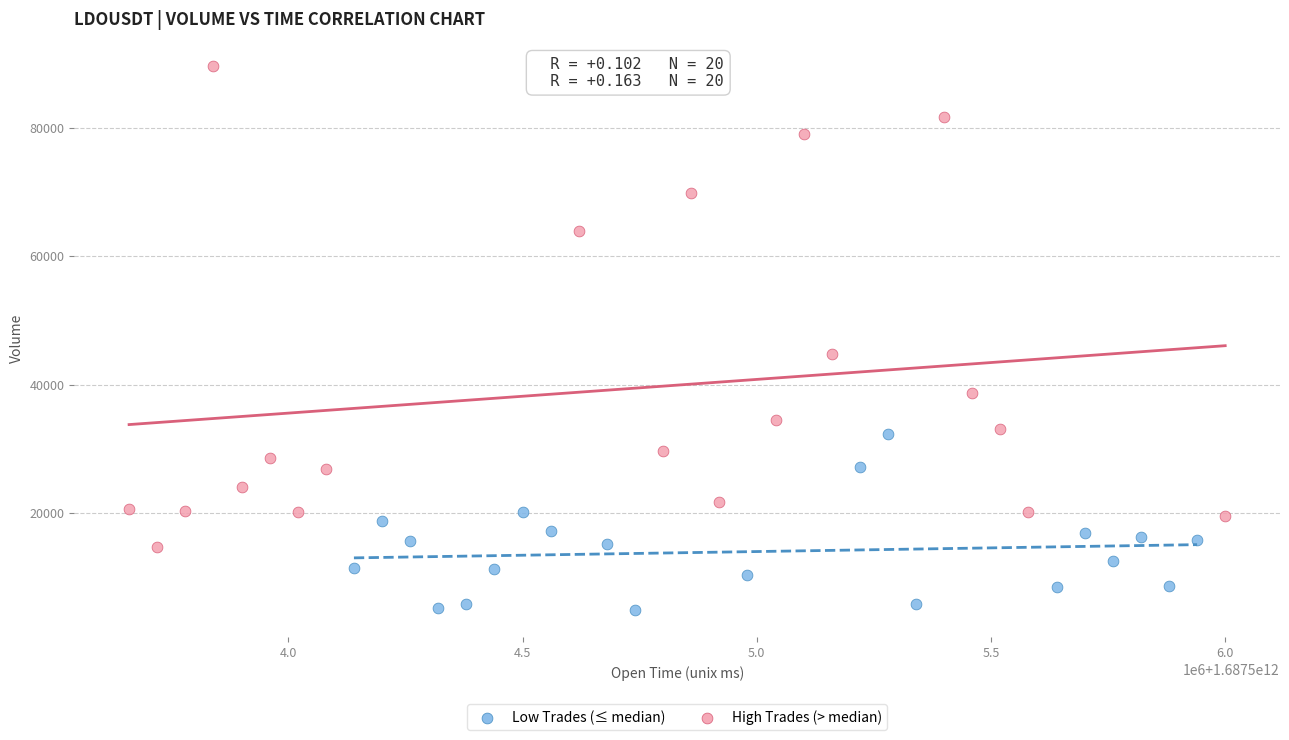

Which series has the largest Y range (max minus min)?

High Trades (> median)